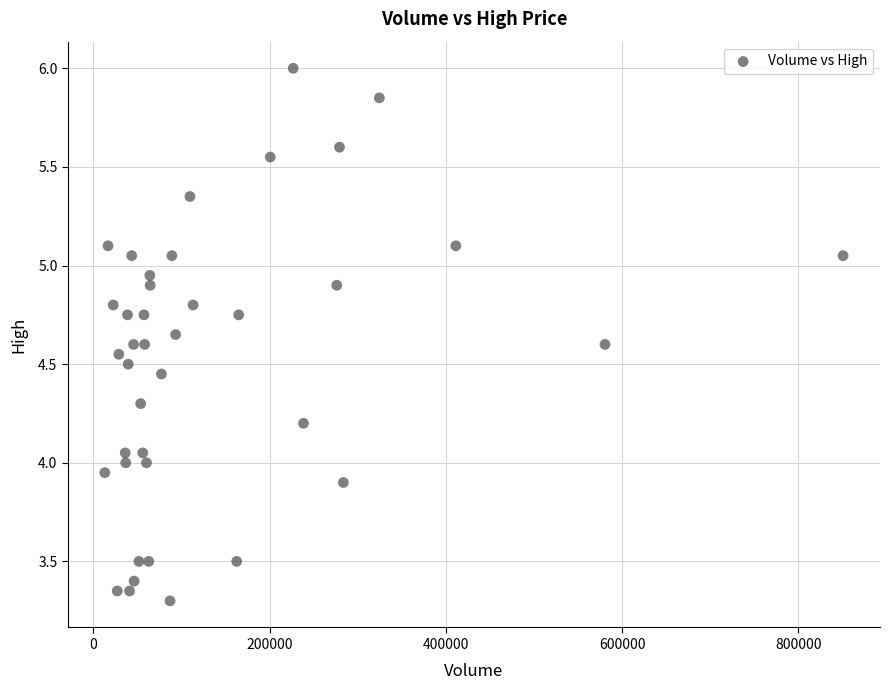

What is the range of Y values (max minus min)?

2.7